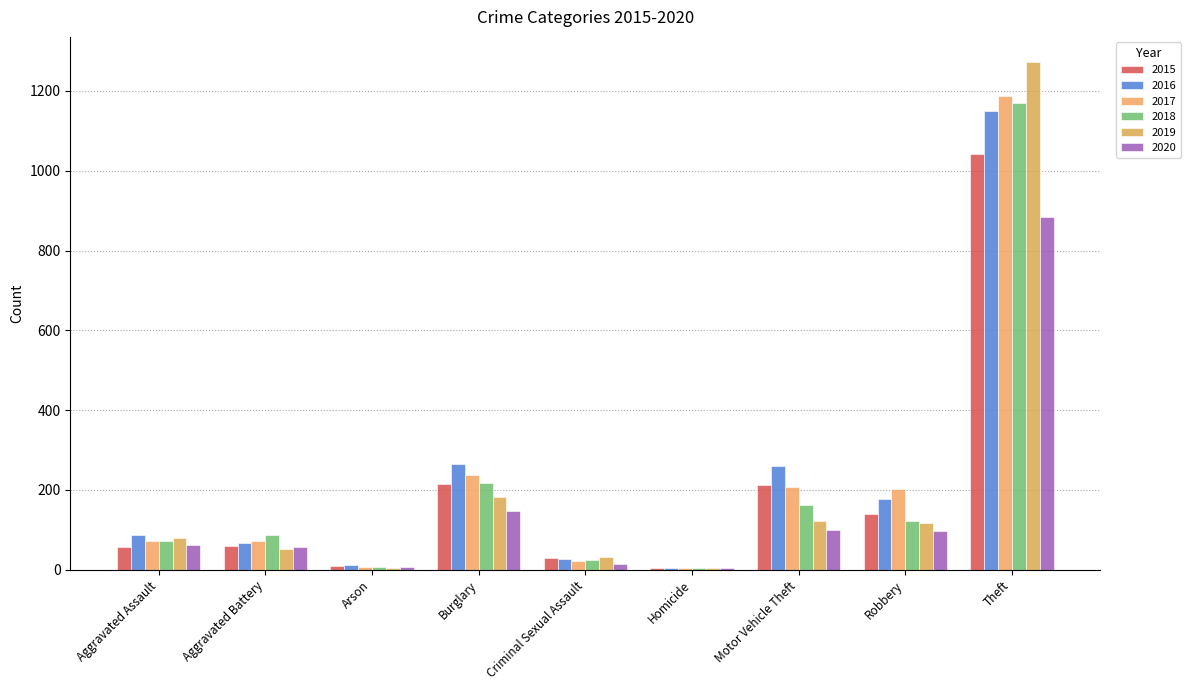

Which series has the widest spread of values?

2019